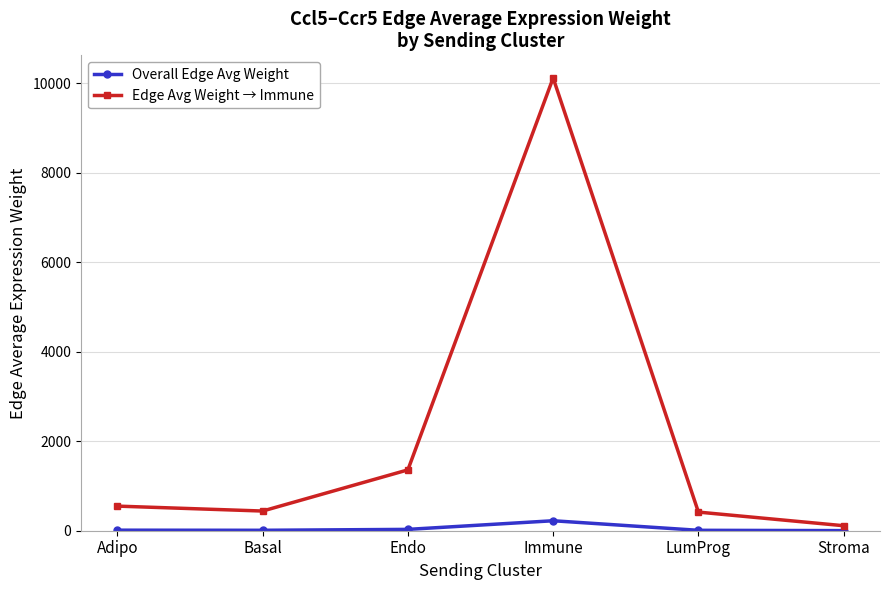

In Overall Edge Avg Weight, how many points are lower than both neighbors (excluding endpoints)?

1